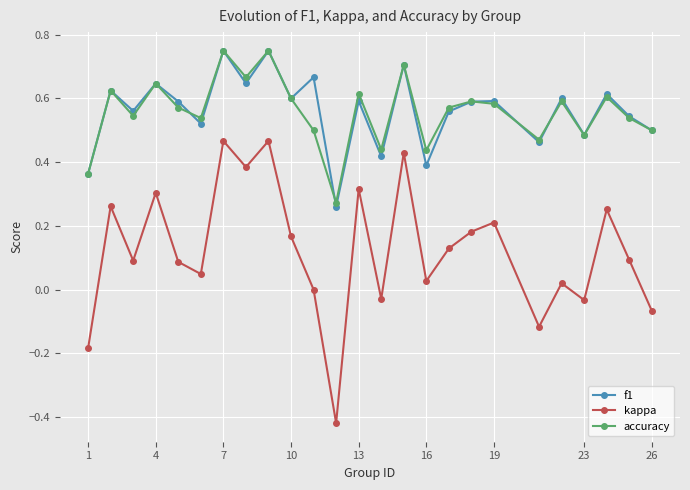

True or false: kappa has more than 2 interior local peaks.

True